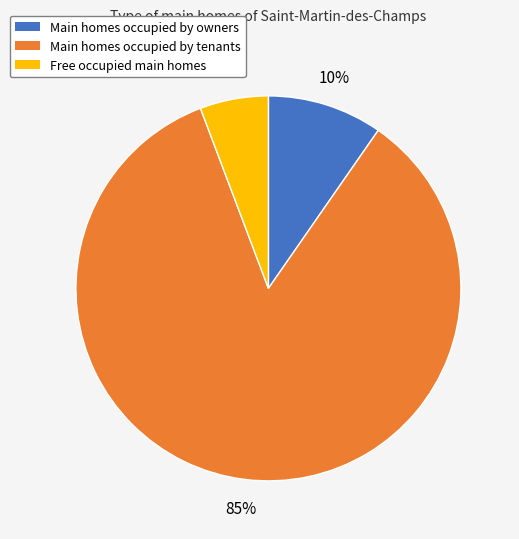

Does any single category account for the majority?

Yes